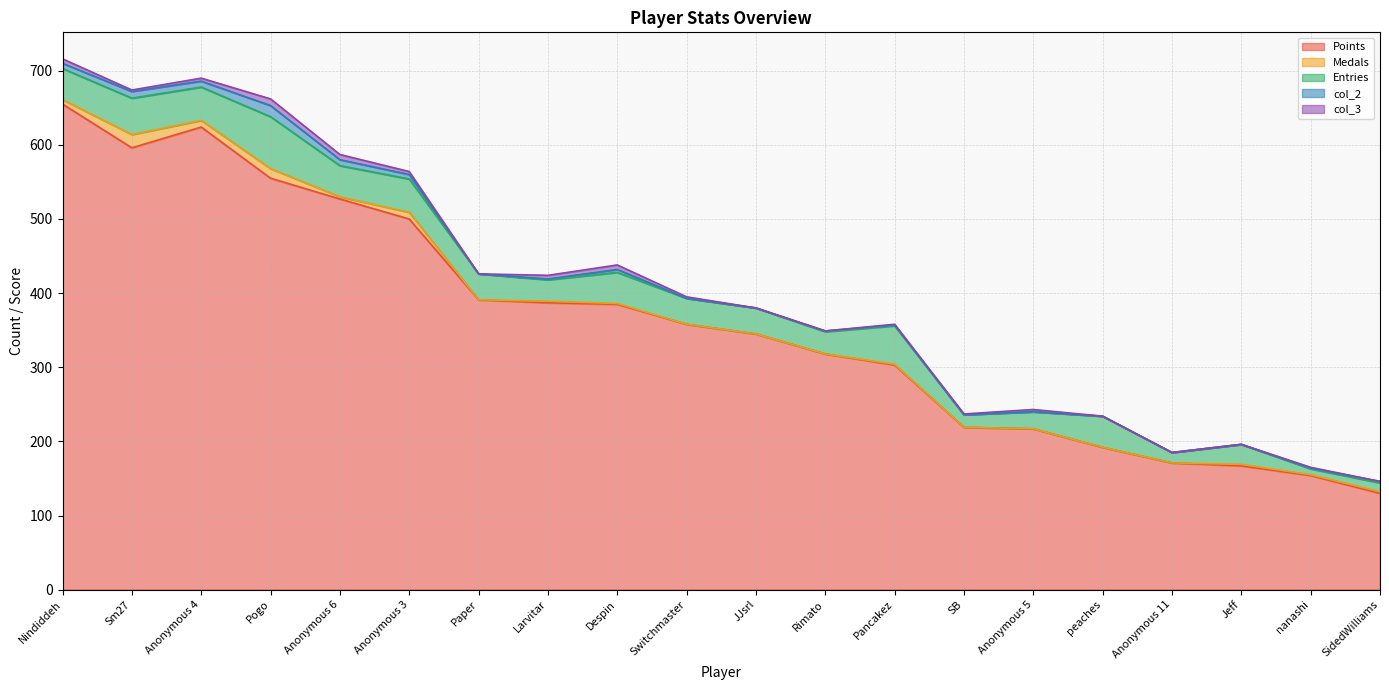

True or false: Entries and col_3 cross at least once.

False